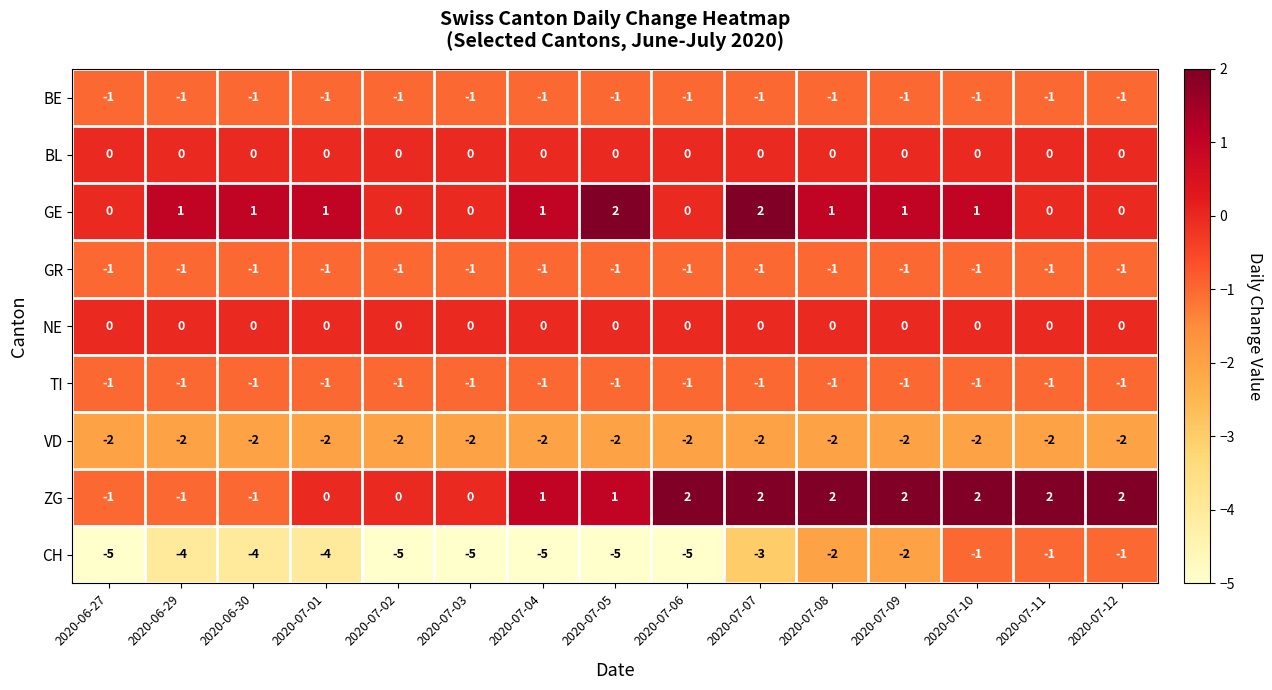

At how many categories does at least one series exceed -2?

15